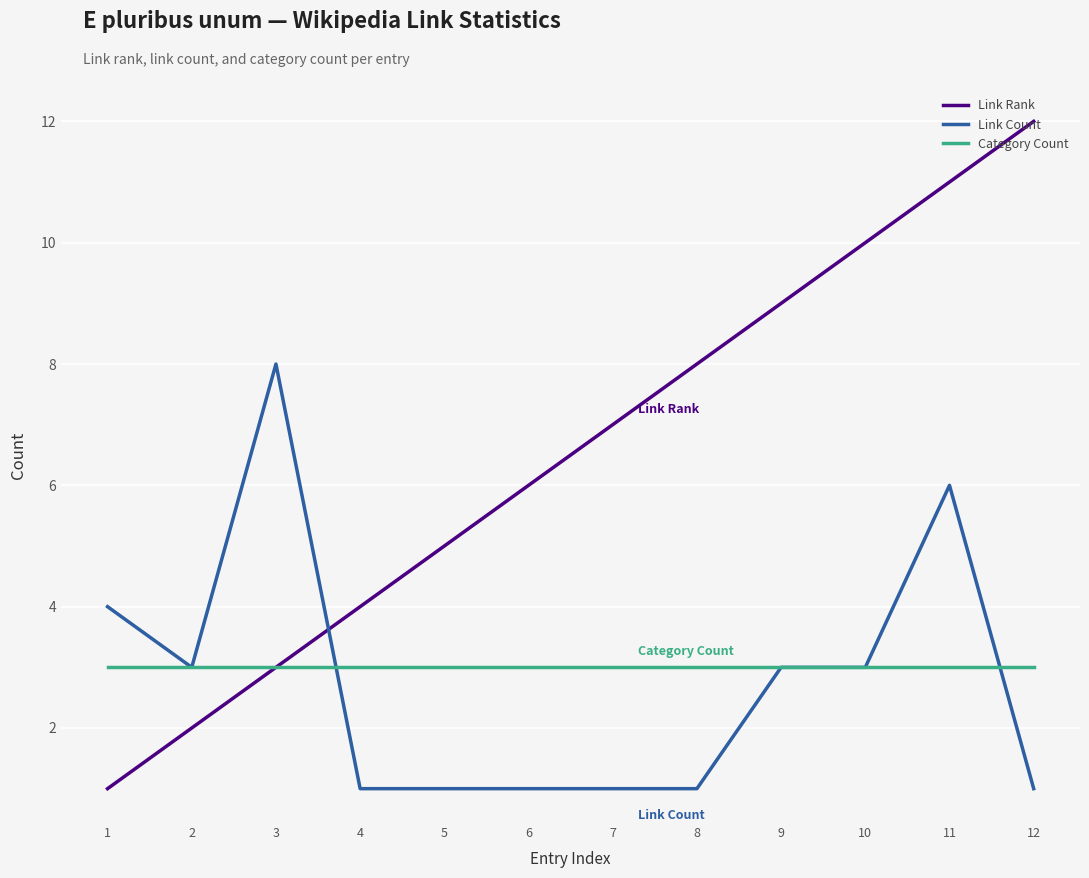

Is this an area chart (filled region under the line)?

No